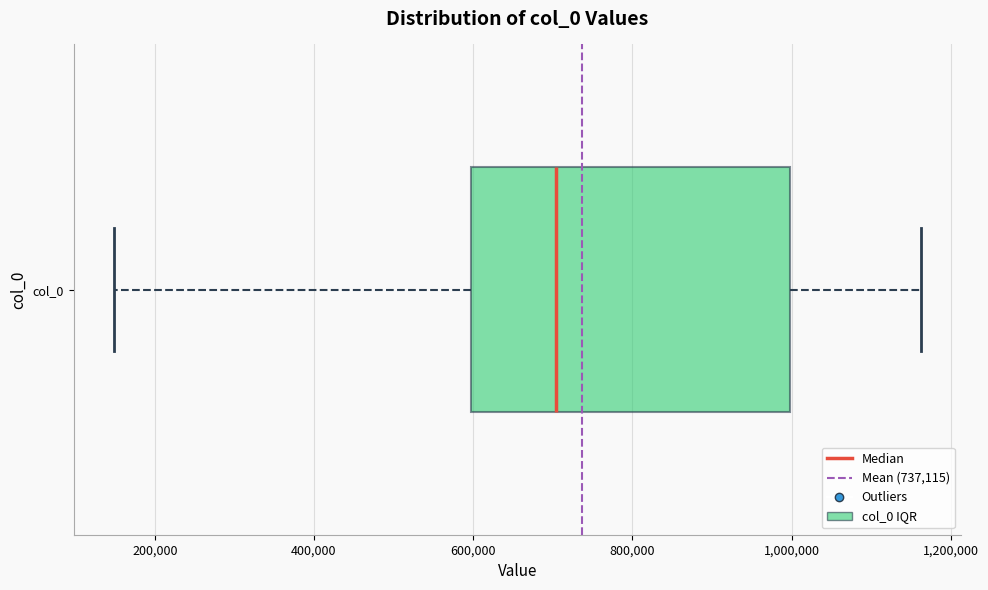

Where is the right edge of the box for col_0 on the x-axis? The values are not printed on the chart, so give them approximately, as read against the axis.

1000000